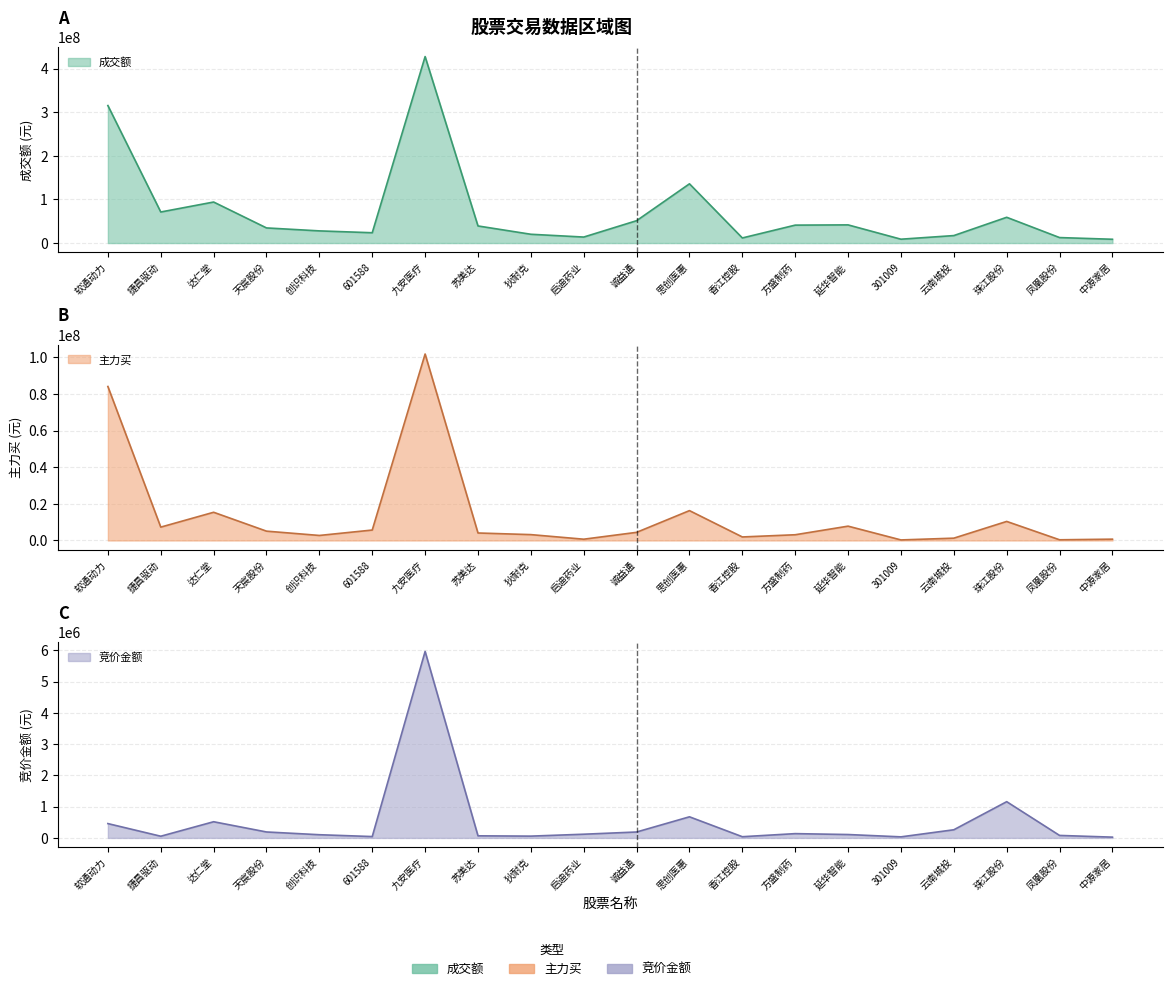

What is the difference between the 竞价金额 values at 中源家居 and 凤凰股份?

54662